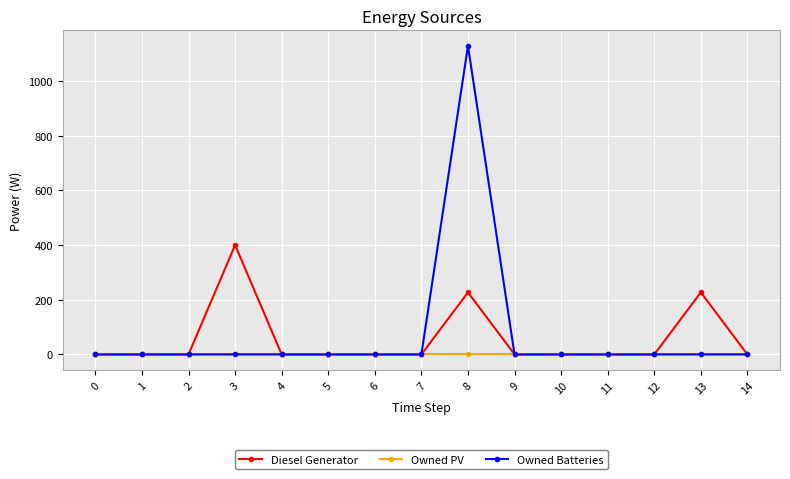

True or false: Owned PV has a value of 0 at 2.

True